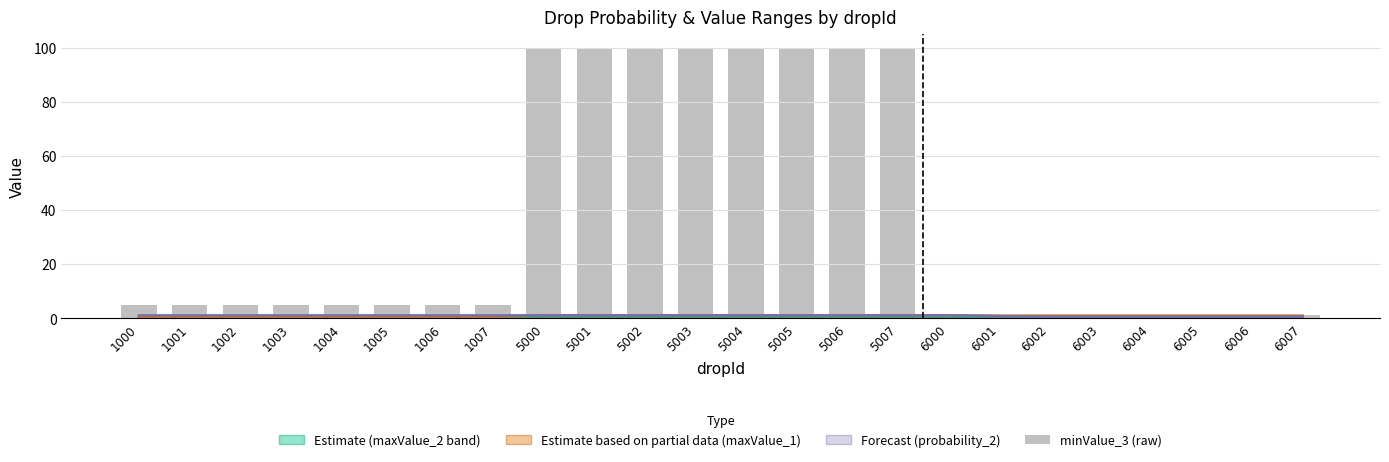

At which category is the sum across all series the highest?

5007